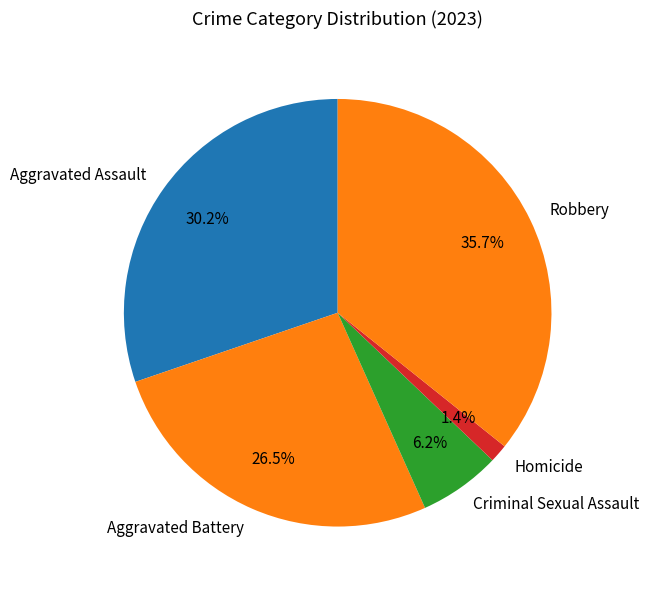

How many slices are in this pie chart?

5